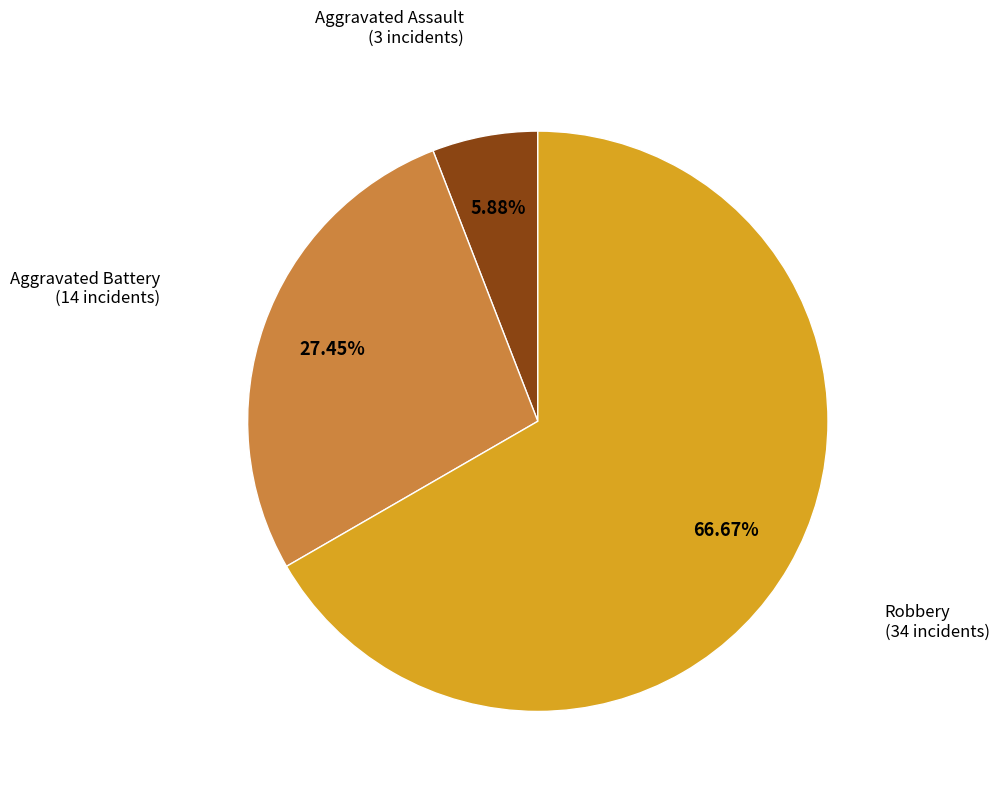

Rank the categories by value from highest to lowest.

Robbery, Aggravated Battery, Aggravated Assault